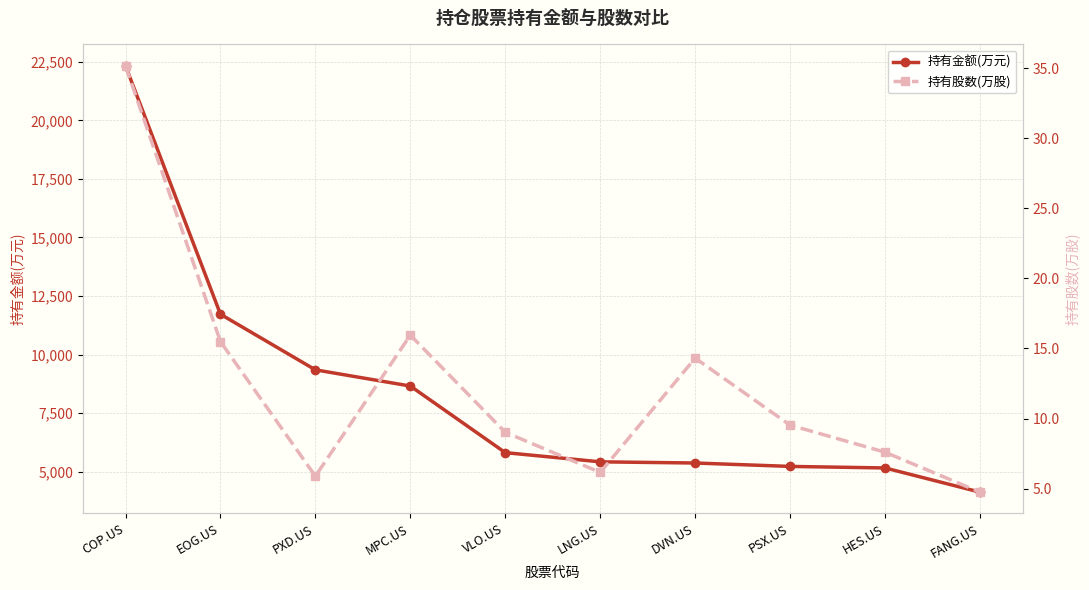

At which category is the sum across all series the highest?

COP.US